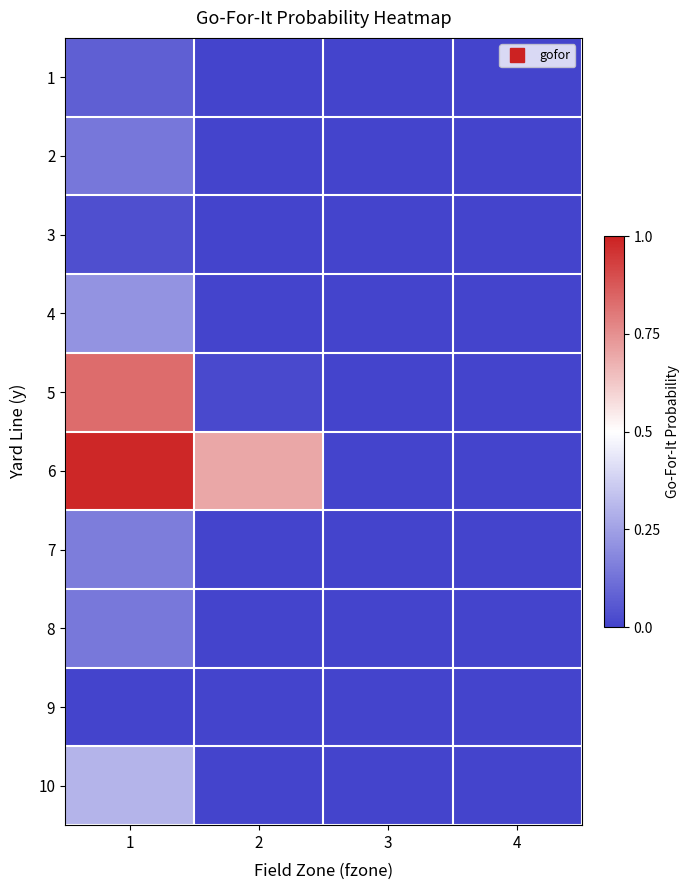

Reading left to right, what are all the values shown in this chart?

1: 1=0.1	2=0.0	3=0.0	4=0.0
2: 1=0.1	2=0.0	3=0.0	4=0.0
3: 1=0.0	2=0.0	3=0.0	4=0.0
4: 1=0.2	2=0.0	3=0.0	4=0.0
5: 1=0.8	2=0.0	3=0.0	4=0.0
6: 1=1.0	2=0.7	3=0.0	4=0.0
7: 1=0.2	2=0.0	3=0.0	4=0.0
8: 1=0.1	2=0.0	3=0.0	4=0.0
9: 1=0.0	2=0.0	3=0.0	4=0.0
10: 1=0.3	2=0.0	3=0.0	4=0.0